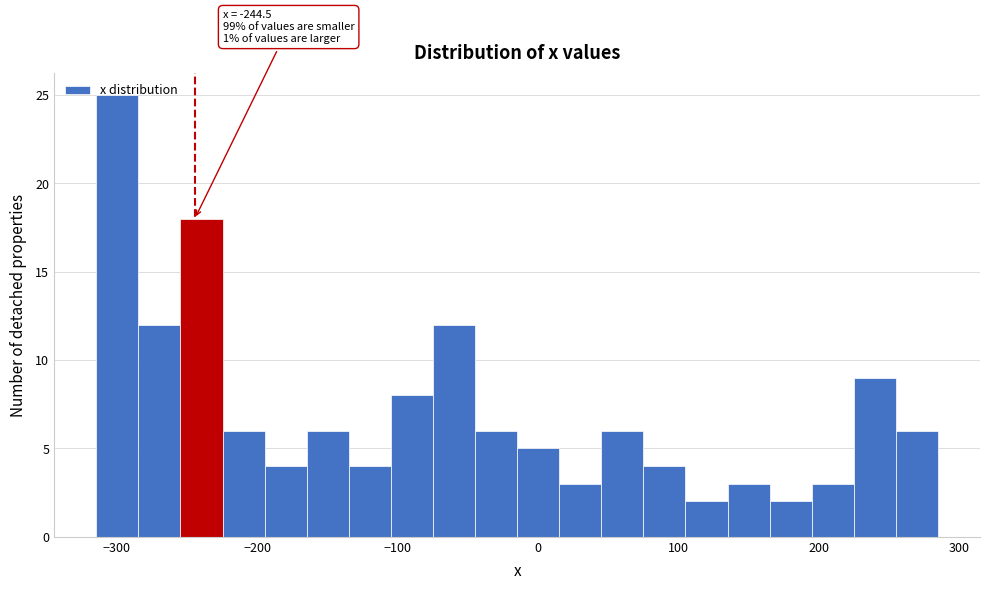

Around what value on the x-axis is the tallest bar? Give the approximate position of its centre, as read against the axis.

-300